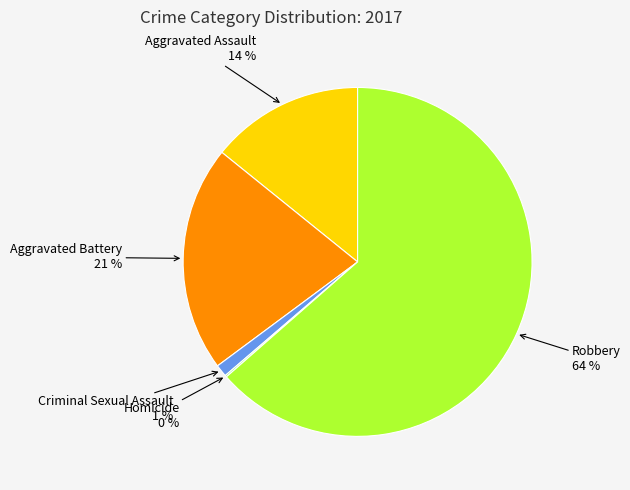

To the nearest percent, what is the combined percentage of Aggravated Assault and Aggravated Battery?

35%